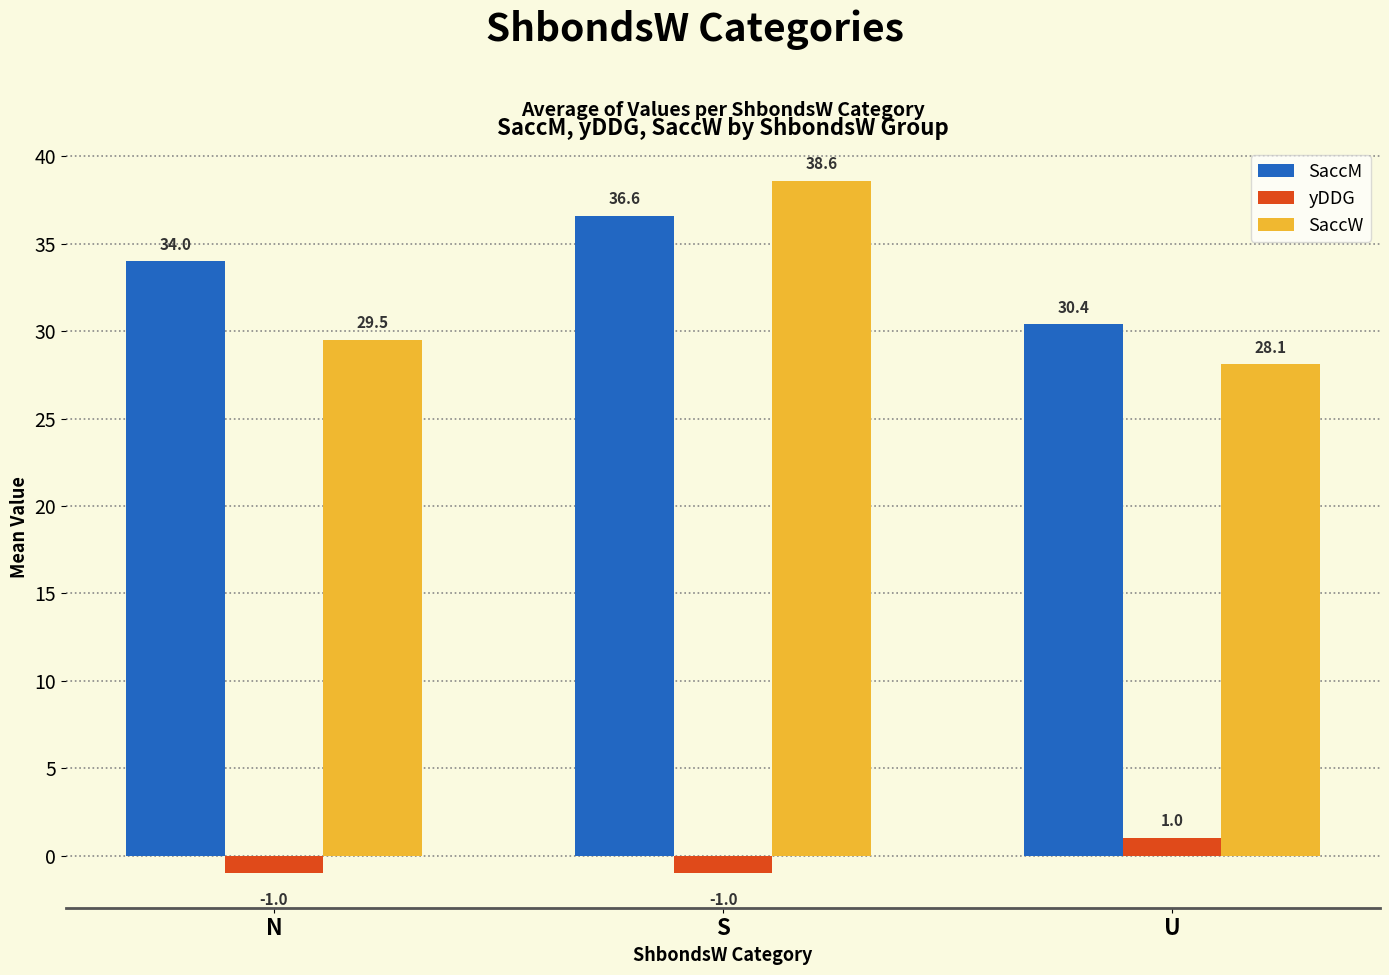

What is the spread (max minus min) of values at S?

39.6